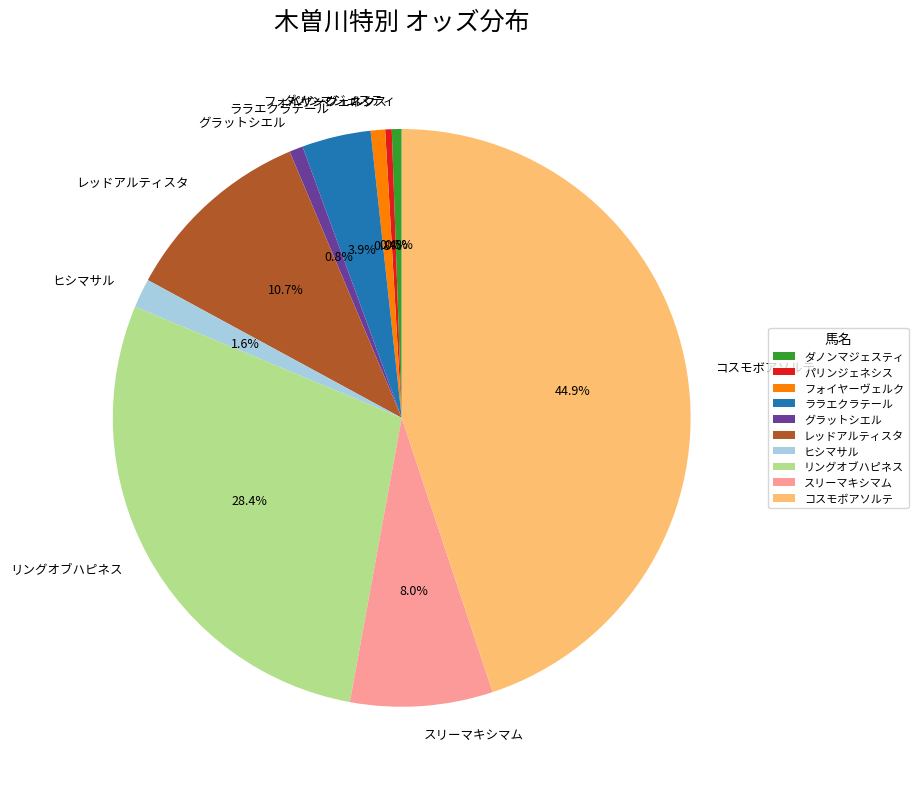

Is it true that リングオブハピネス is 19% of the pie?

False